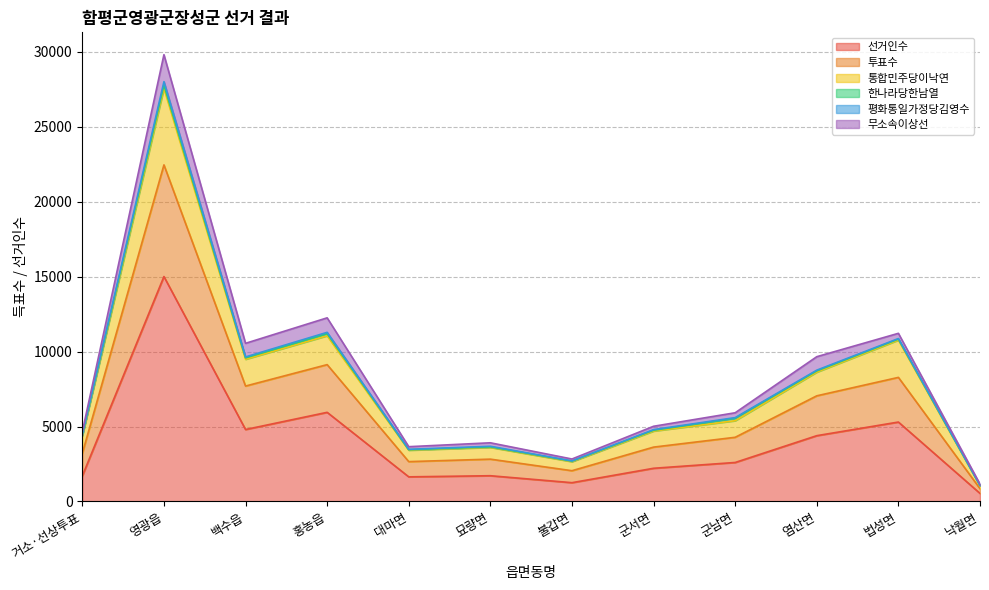

Between 낙월면 and 염산면, which is larger?

염산면